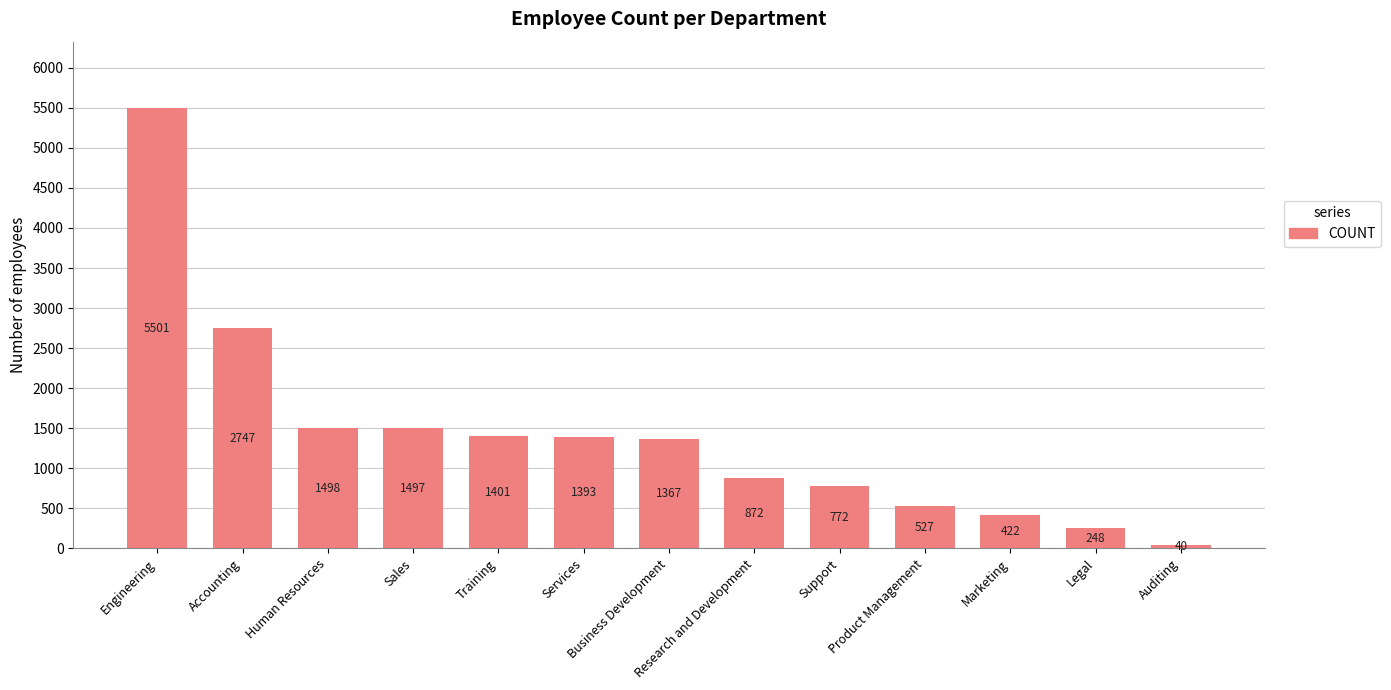

The value at Engineering is 1248. True or false?

False